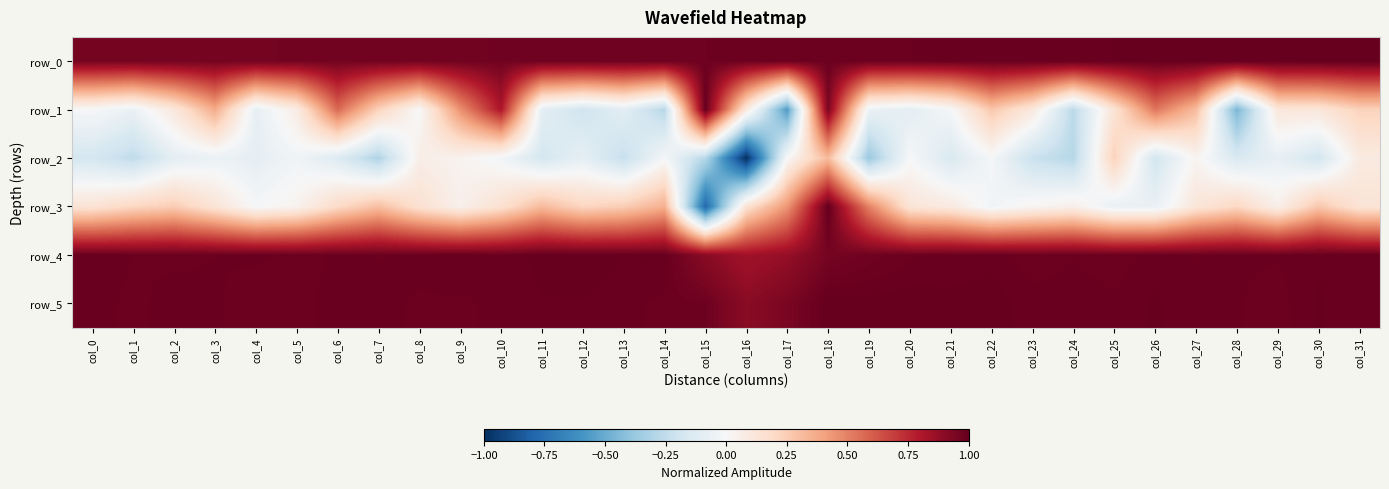

Between col_4 and col_10, which series saw the biggest shift?

row_1